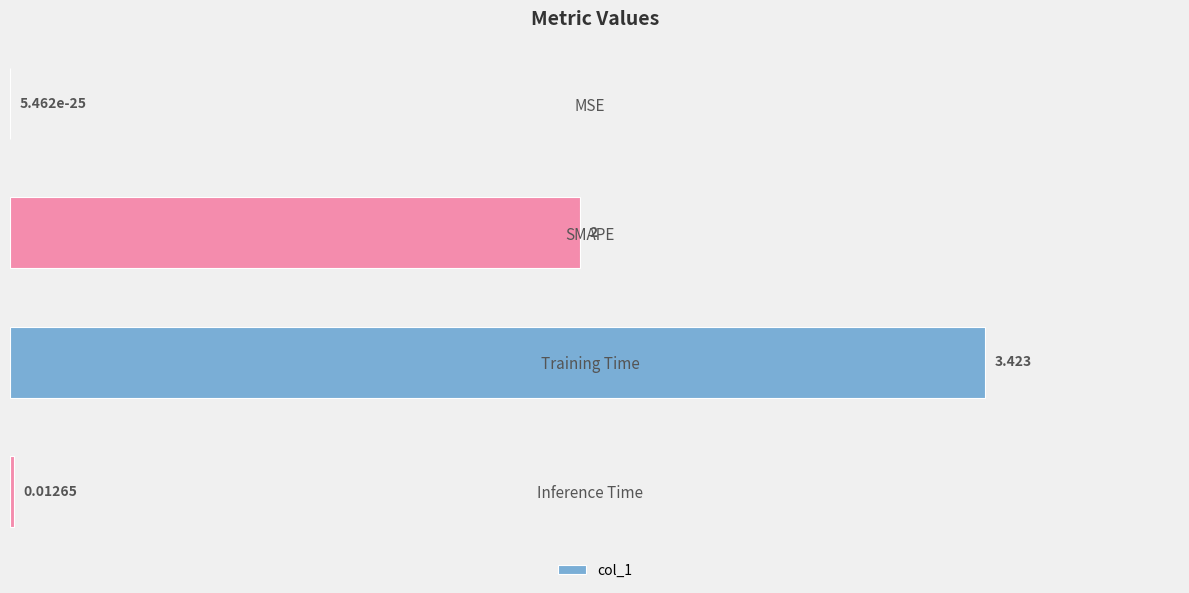

Which has a higher value, SMAPE or Training Time?

Training Time